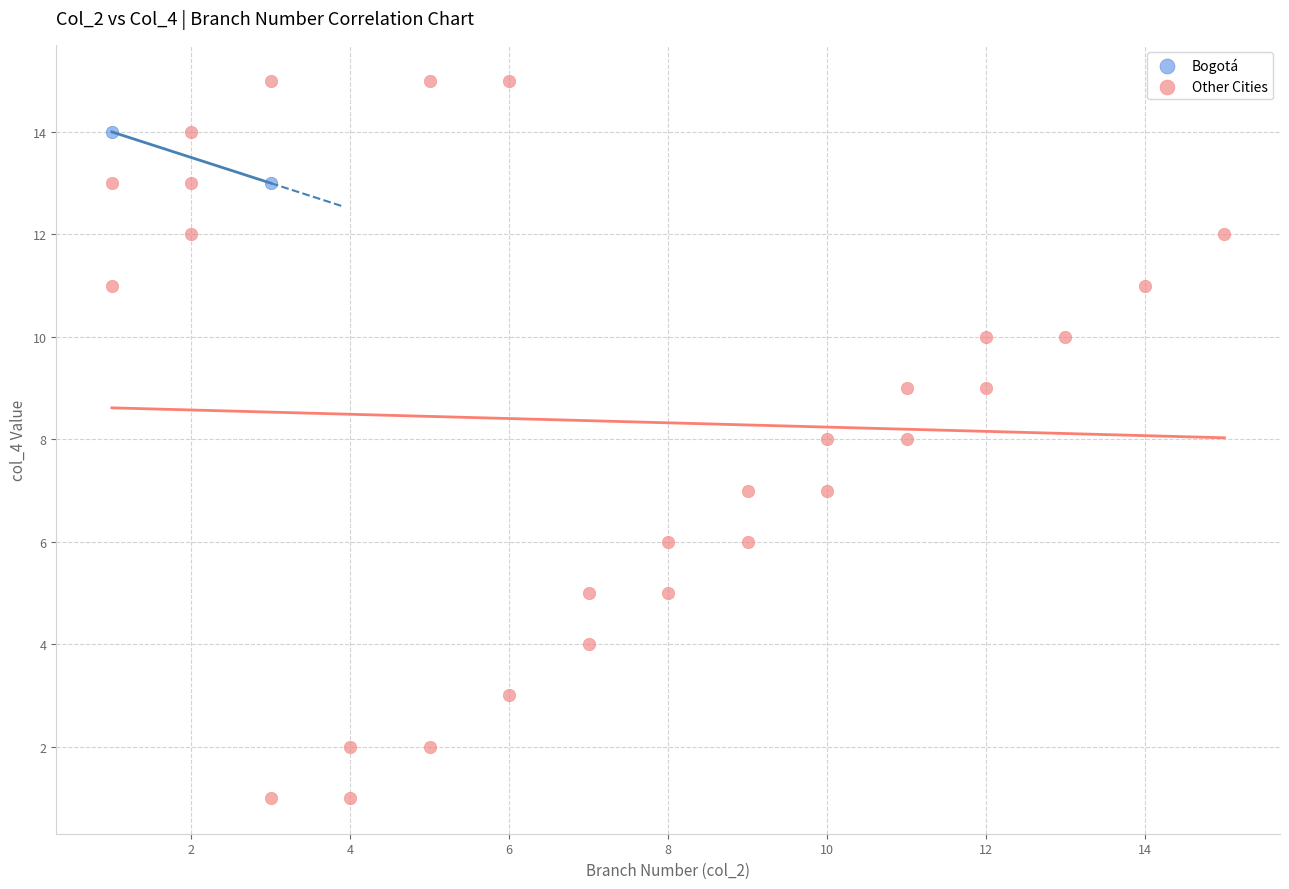

Which series contains the lowest Y value?

Other Cities